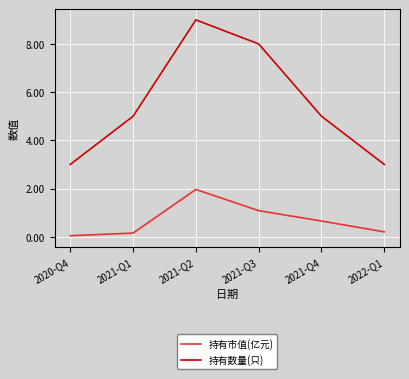

Between 2020-Q4 and 2021-Q1, which series saw the biggest shift?

持有数量(只)